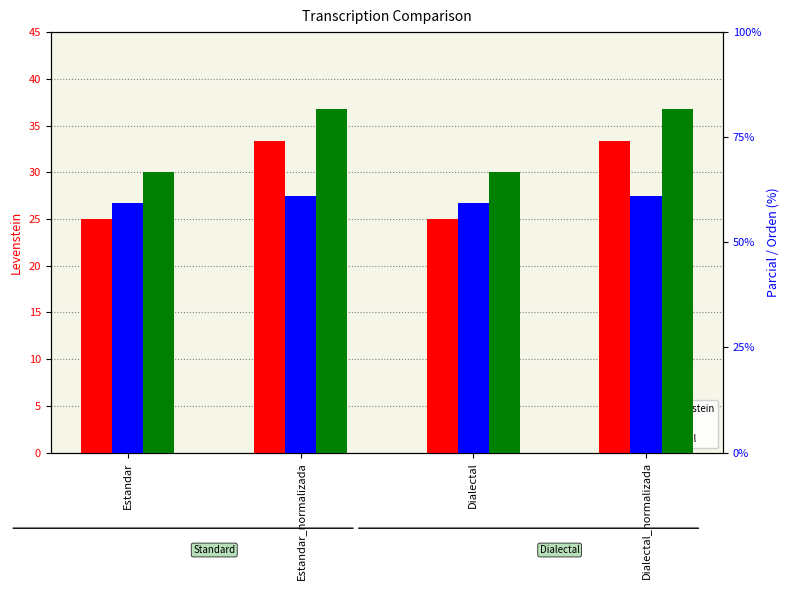

What are all the series names shown in the legend?

Levenstein, Orden, Parcial